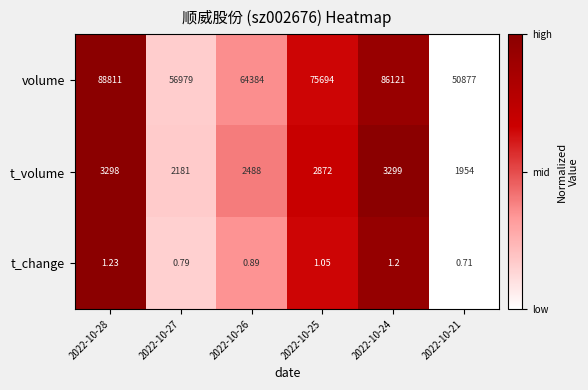

Which series changed the most between 2022-10-27 and 2022-10-24?

volume